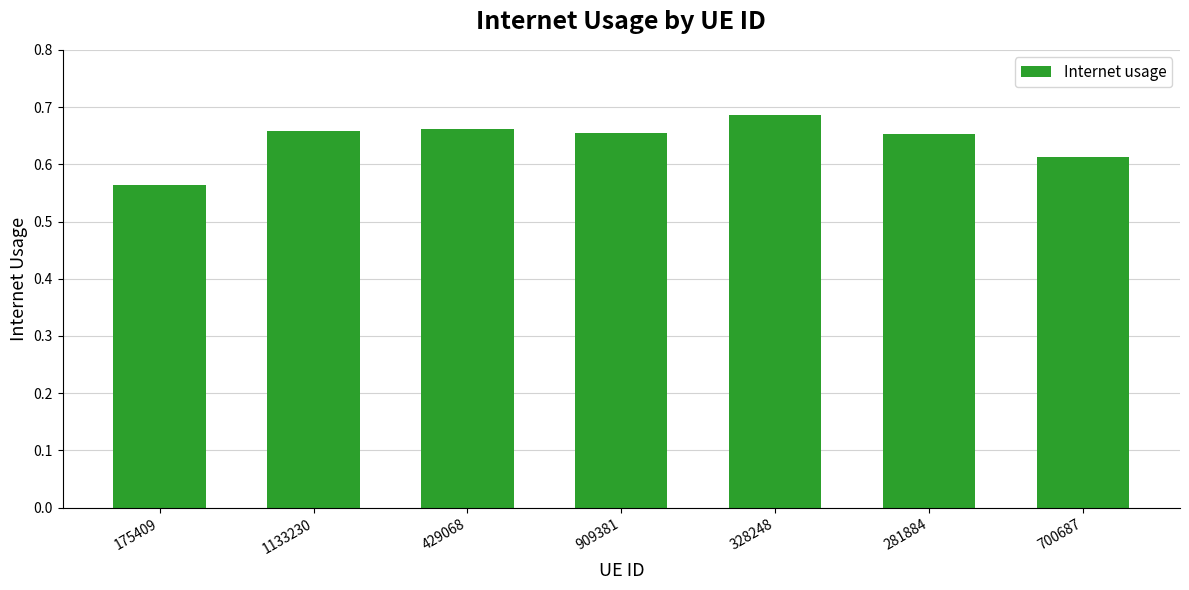

At which category does the chart reach its minimum across all series?

175409